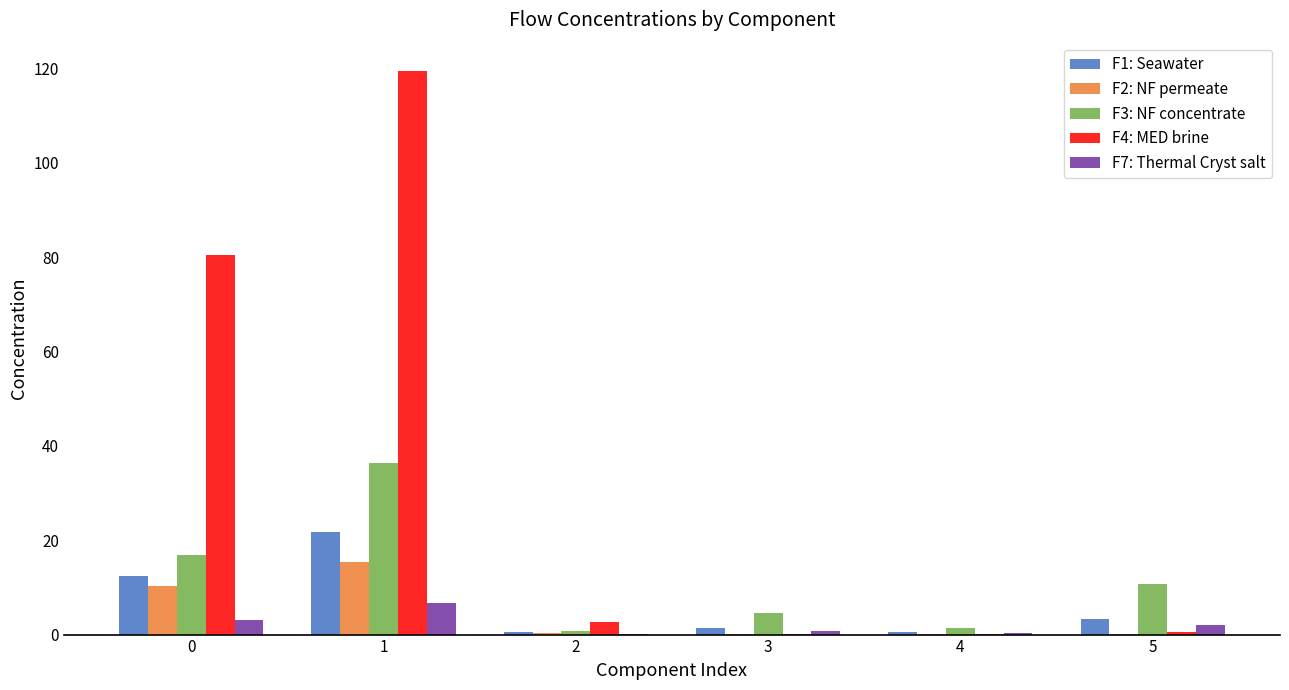

How many categories are shown in the chart?

6